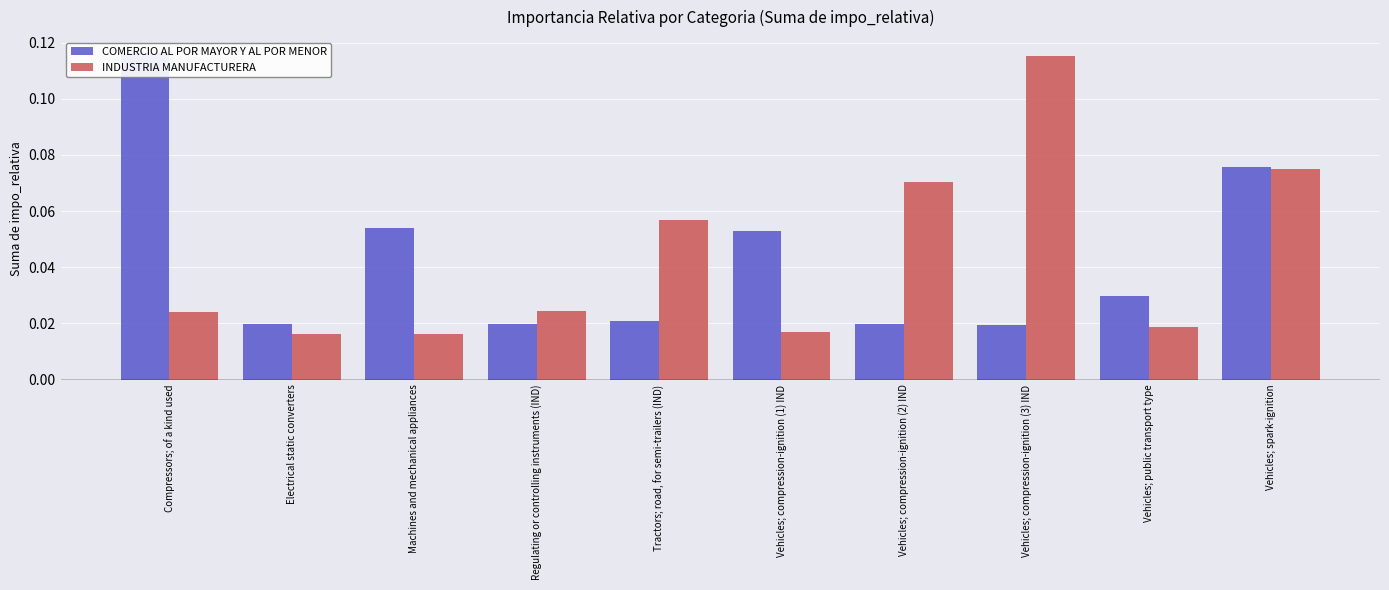

What are all the series names shown in the legend?

COMERCIO AL POR MAYOR Y AL POR MENOR, INDUSTRIA MANUFACTURERA